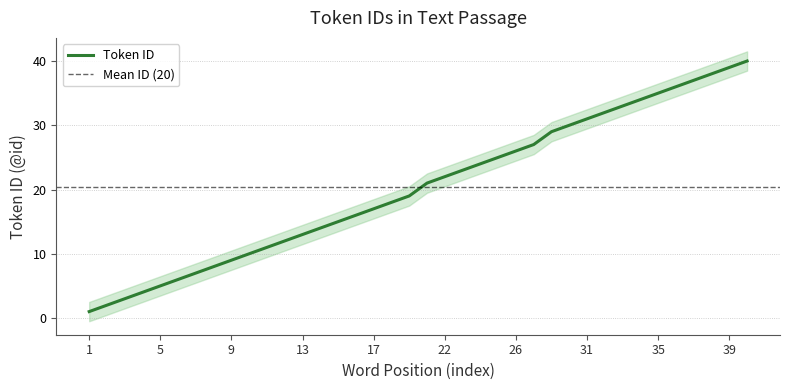

True or false: the data shows 12 at 12.

True